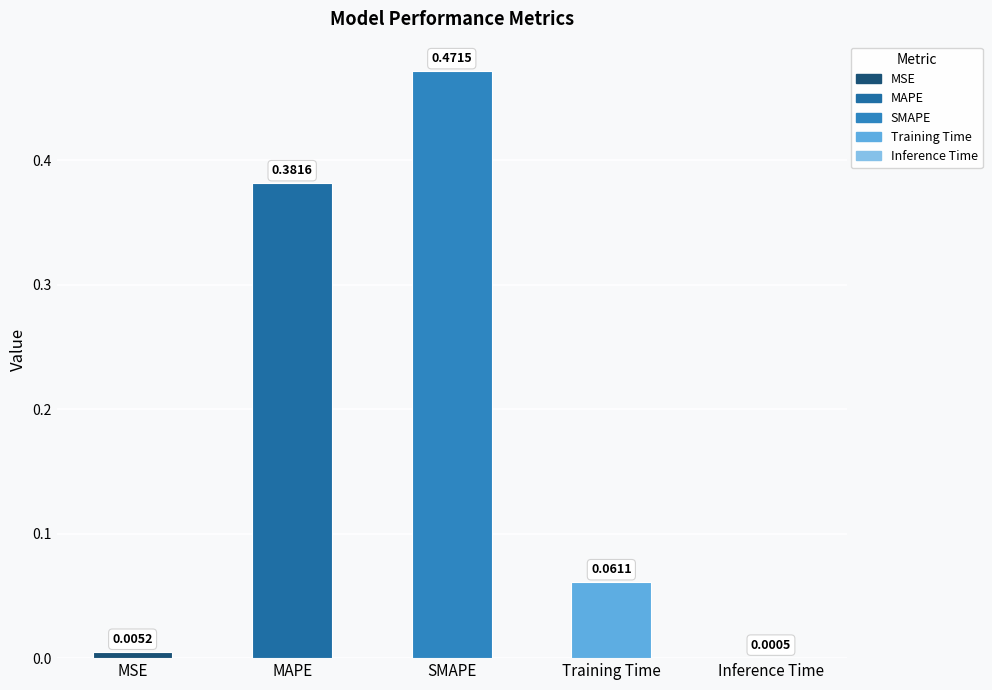

What is the sum of all values?

0.9